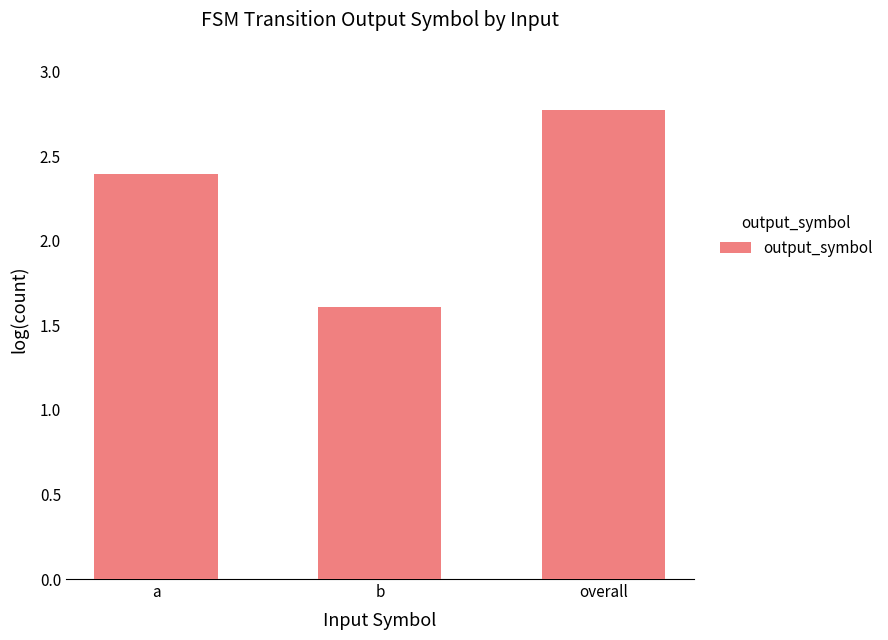

Rank the categories by value from highest to lowest.

overall, a, b